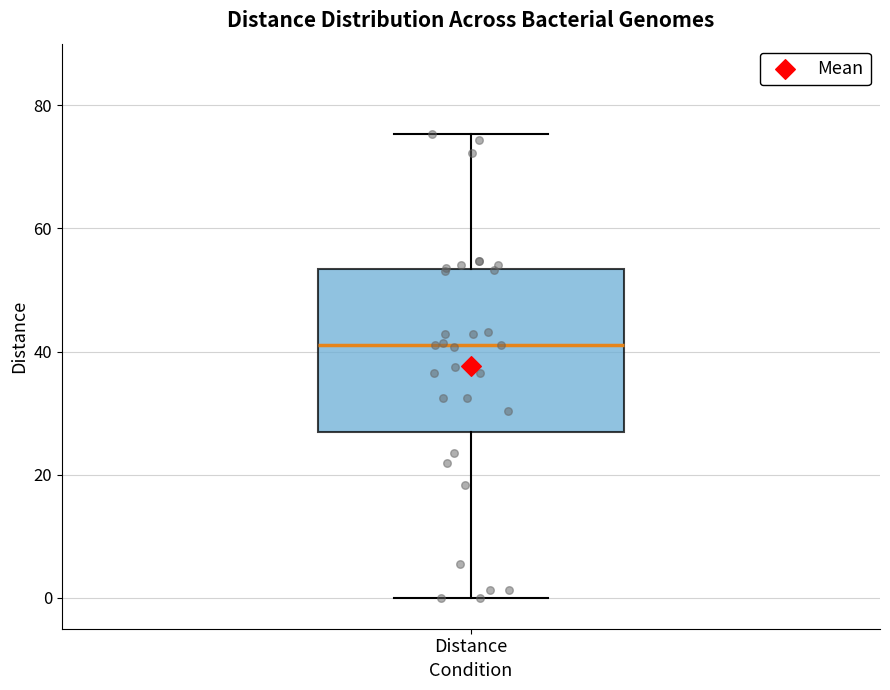

Transcribe this box plot: give where the median line is, the range the box spans, and where the two whiskers end, as read against the y-axis. The values are not printed on the chart, so give them approximately, as read against the axis.

median 42, box 26 to 54, whiskers 0 to 76